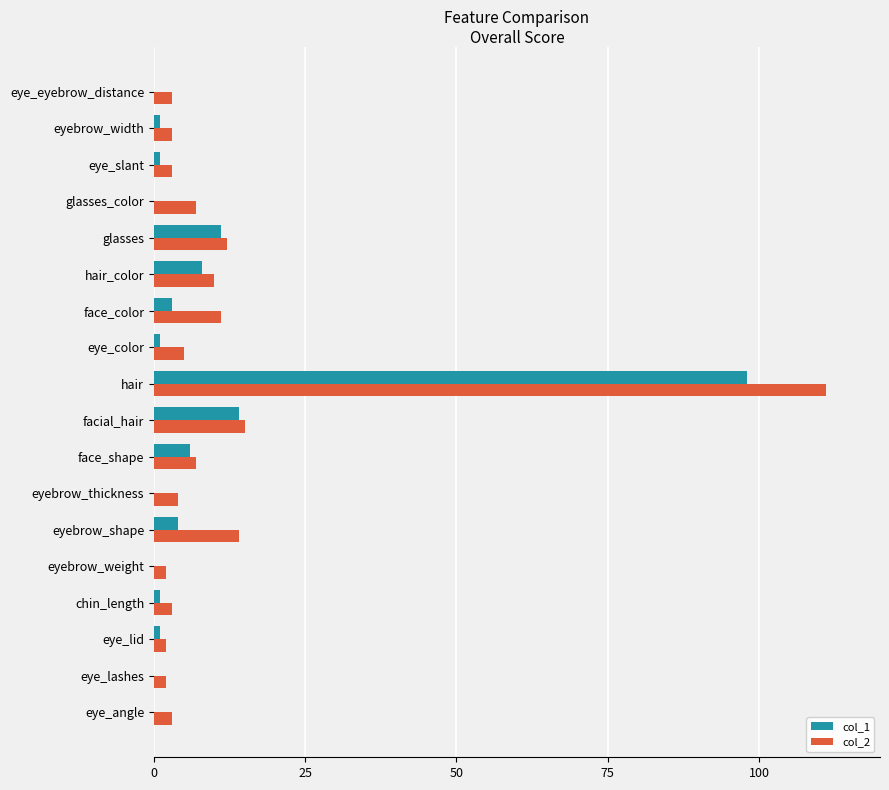

At which label does col_2 reach its peak?

hair